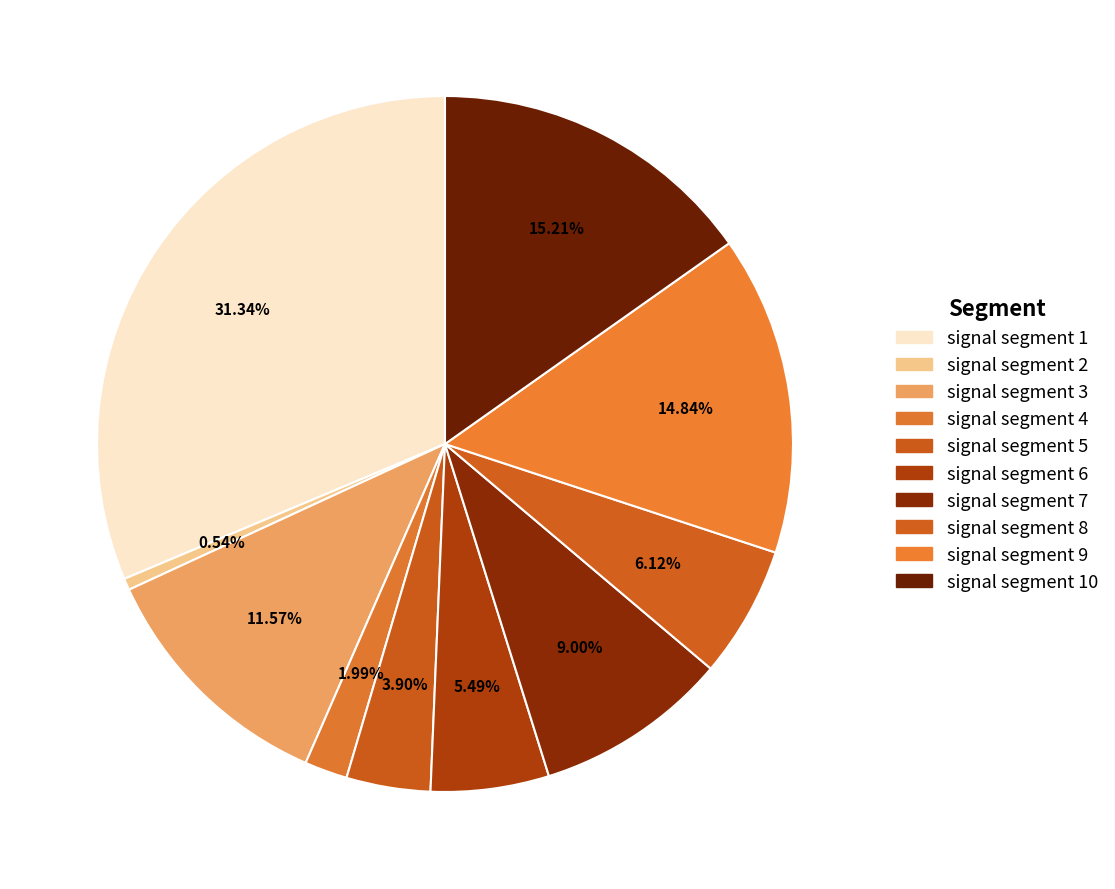

What percentage is NOT represented by signal segment 7?

91.0%